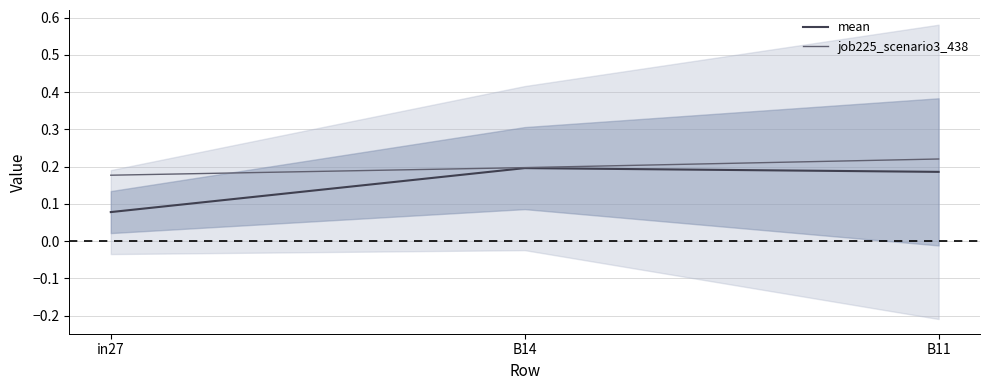

At in27, list the series in order from largest to smallest.

job225_scenario3_438, mean